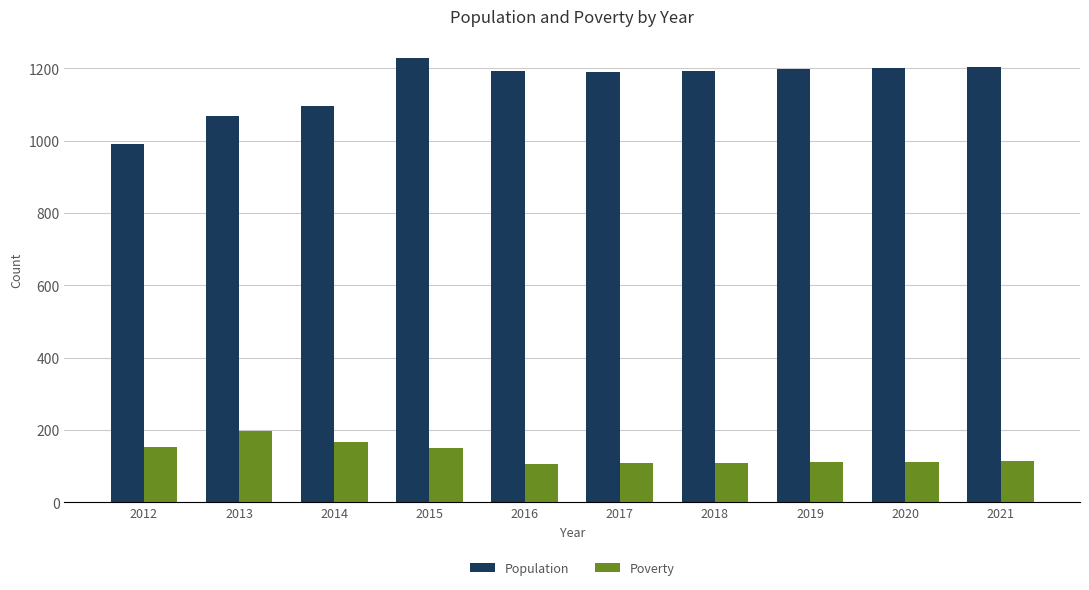

The Poverty series shows 174 at 2021. True or false?

False